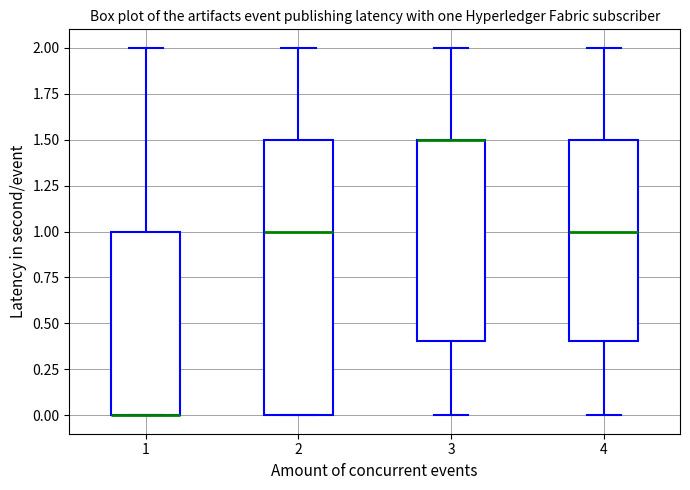

Which box is the tallest, from its lower edge to its upper edge?

2